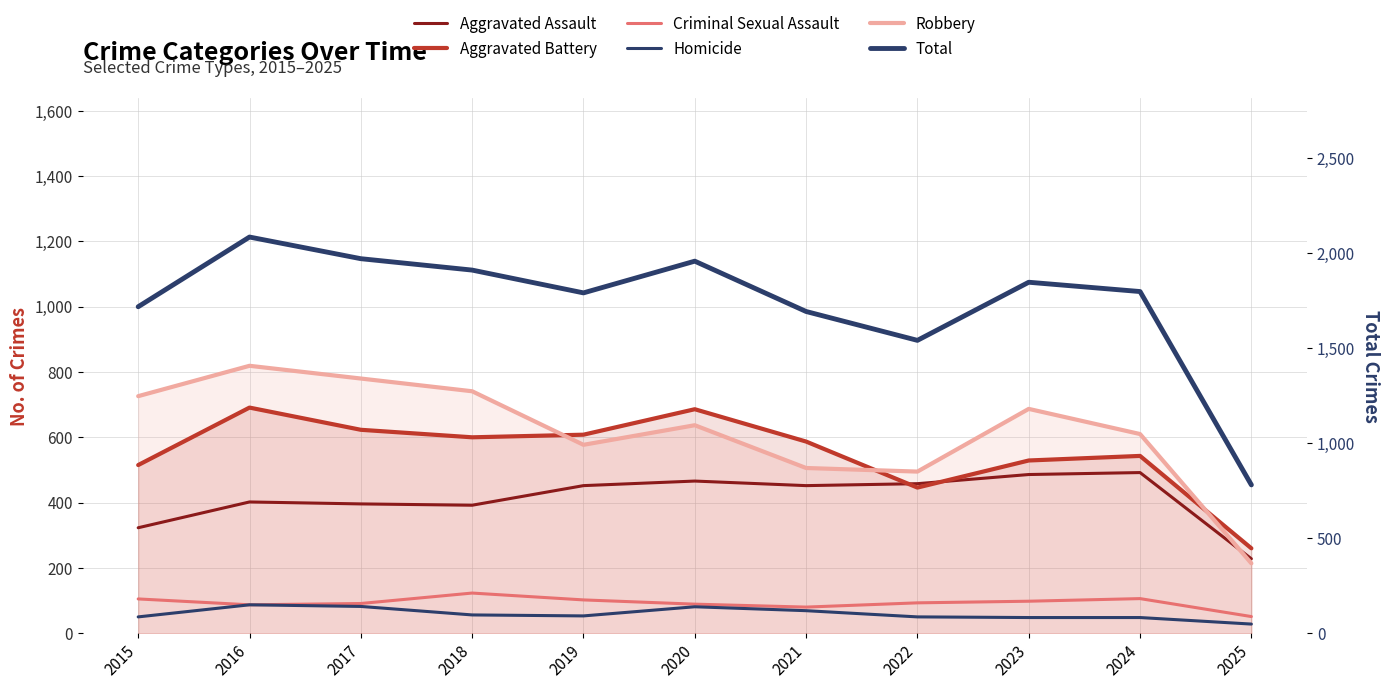

At which label is Aggravated Battery closest to 475?

2022